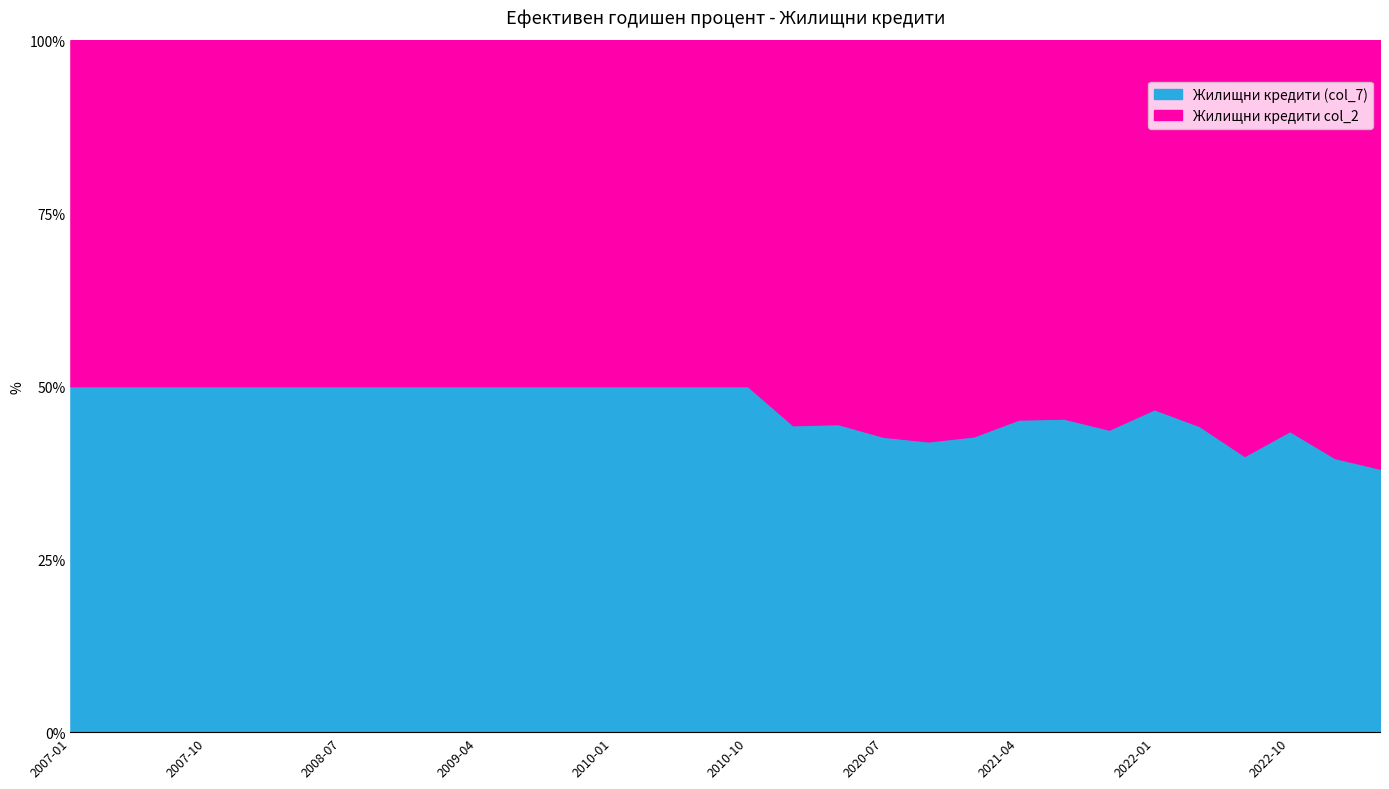

At which label is Жилищни кредити col_2 closest to 6?

2023-04